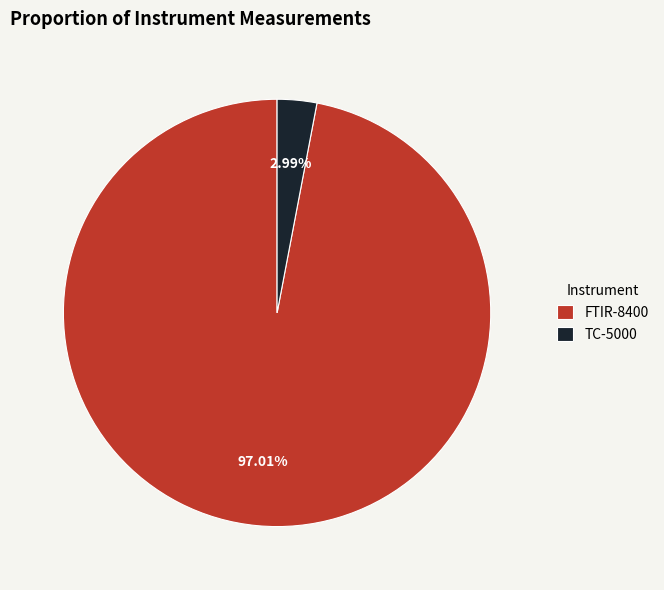

Does TC-5000 represent more than half of the total?

No